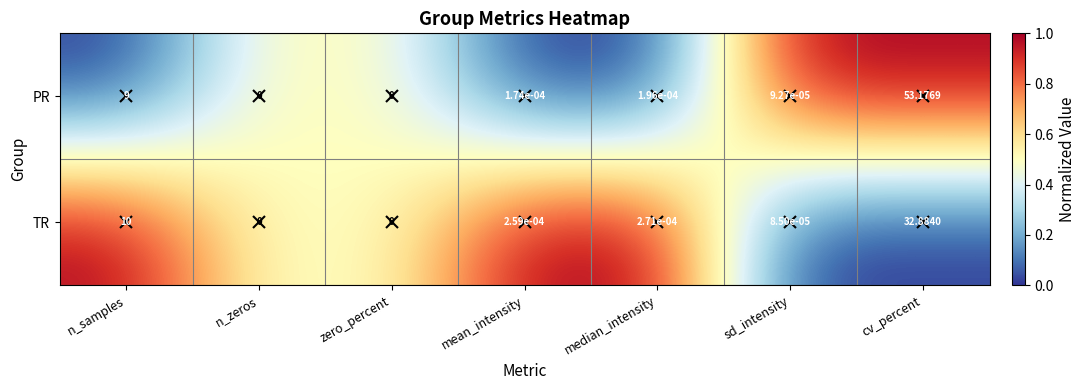

What is the difference between the highest and lowest values at n_samples?

1.0